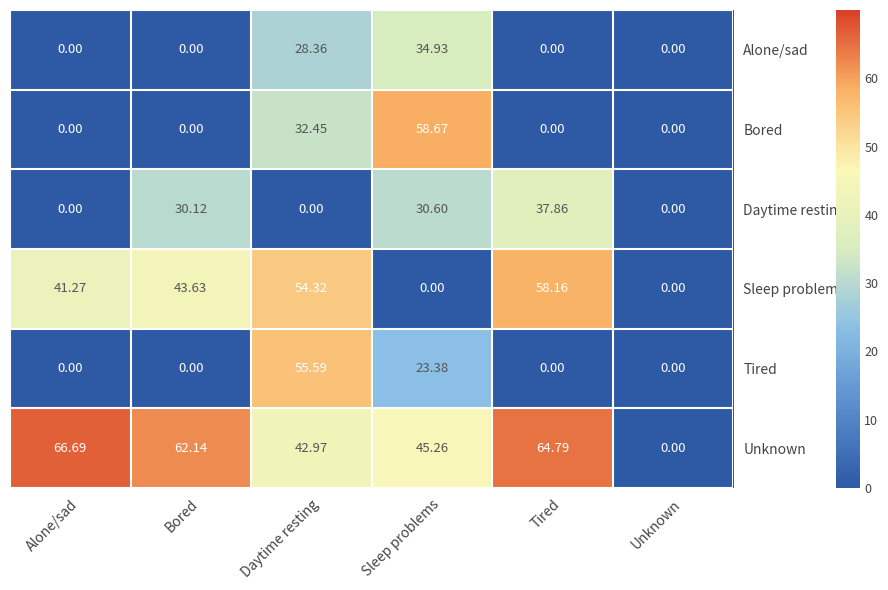

At which category is the sum across all series the highest?

Daytime resting